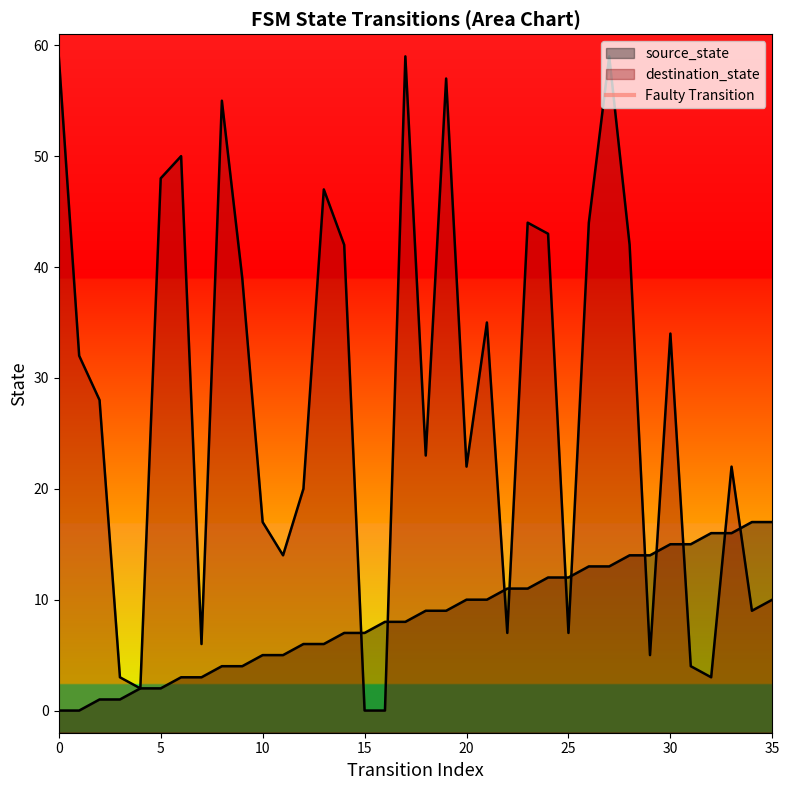

The destination_state series shows 22 at 20. True or false?

True